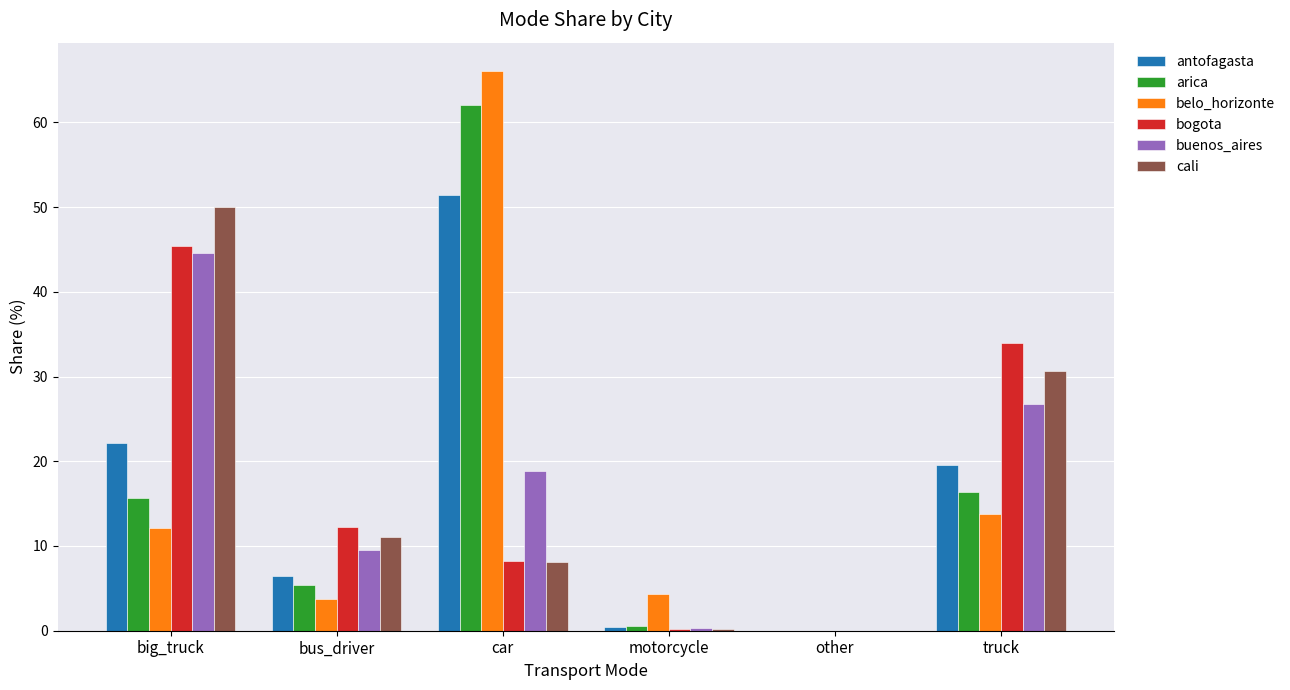

Read the belo_horizonte value at bus_driver.

3.7